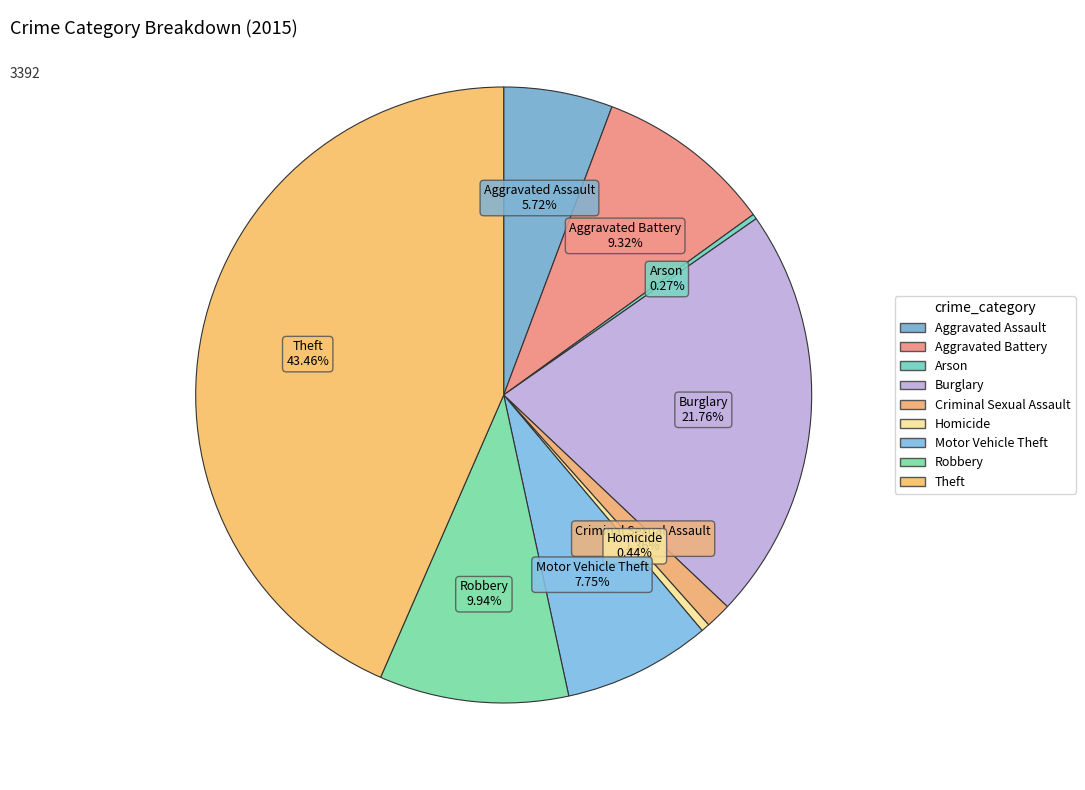

To the nearest percent, what is the difference between the largest and smallest slice percentages?

43%